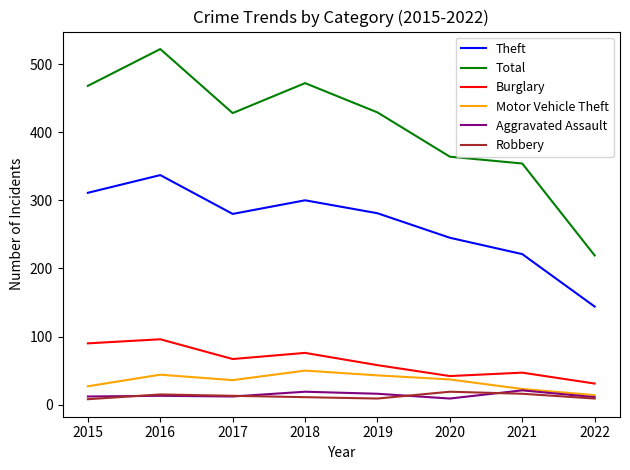

In Aggravated Assault, how many points are higher than both neighbors (excluding endpoints)?

3